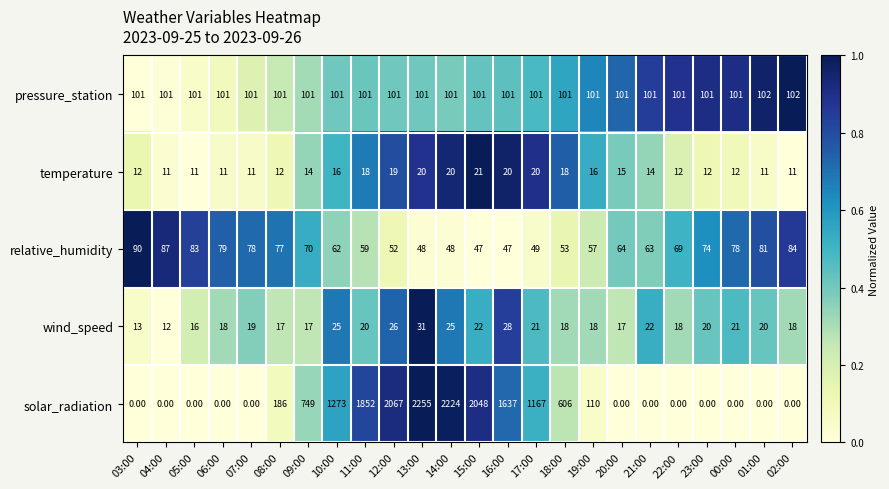

What is the total value across all series at 02:00?

215